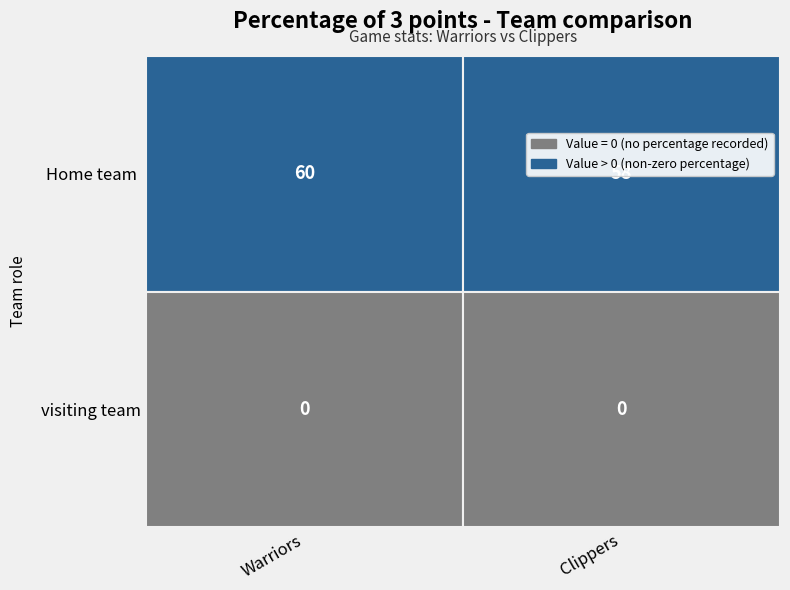

Count the Home team  values in the range 58 to 60.

2